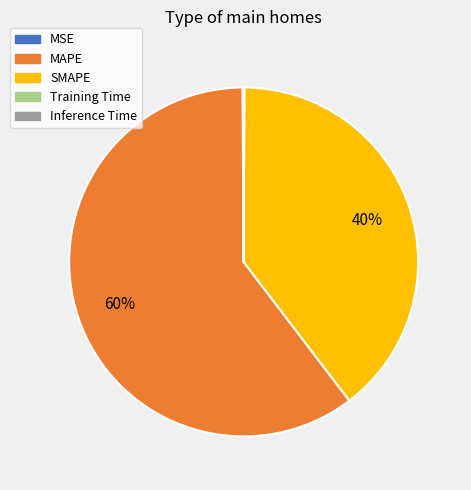

Does any single category account for the majority?

Yes